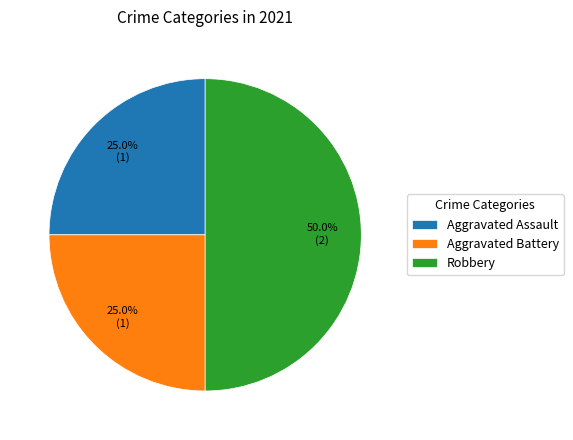

Approximately how many times larger is the value at Robbery compared to Aggravated Assault?

2.0